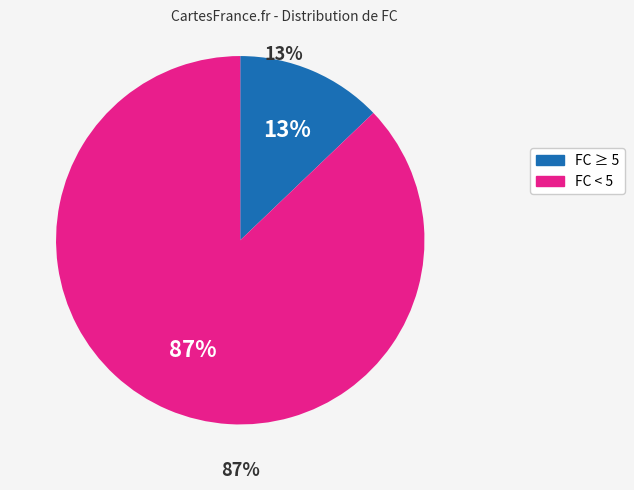

Combined, do 3 and 8 account for over 50%?

No